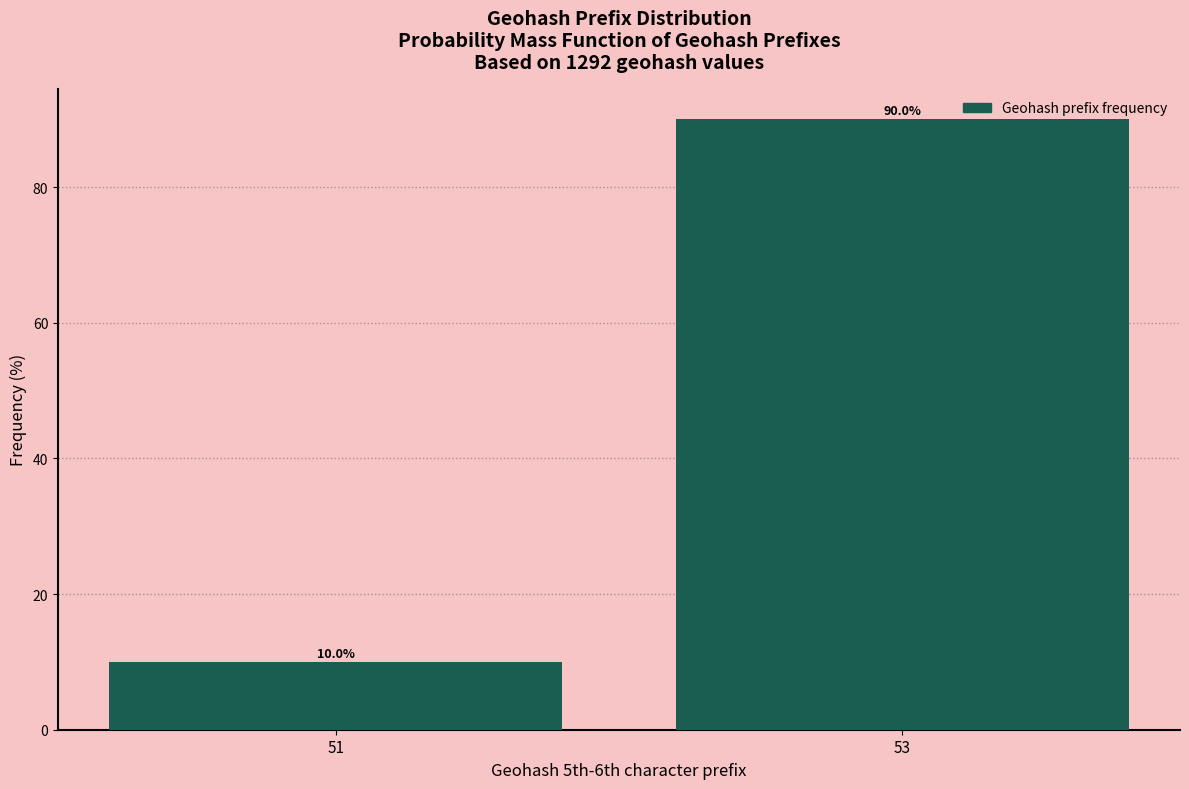

Reading left to right, transcribe all the data shown in this chart.

10	90